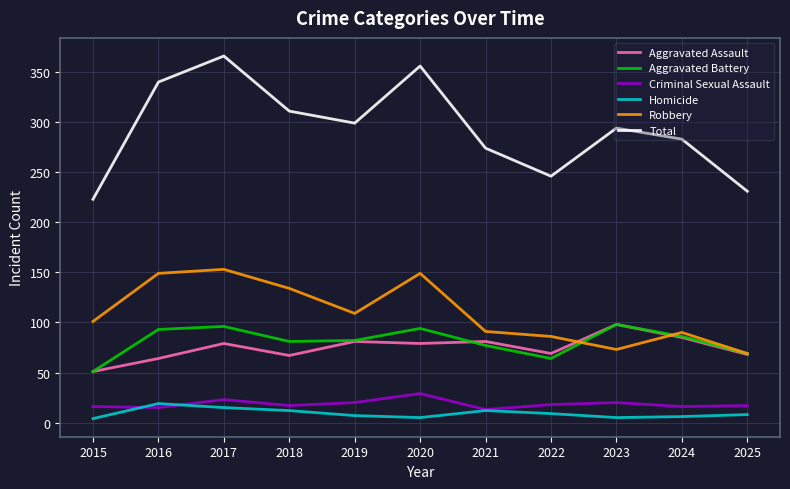

What are all the series names shown in the legend?

Aggravated Assault, Aggravated Battery, Criminal Sexual Assault, Homicide, Robbery, Total